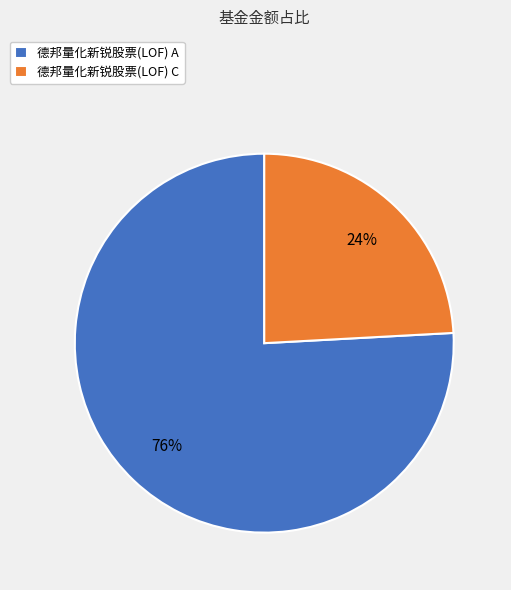

How many segments does this pie chart have?

2